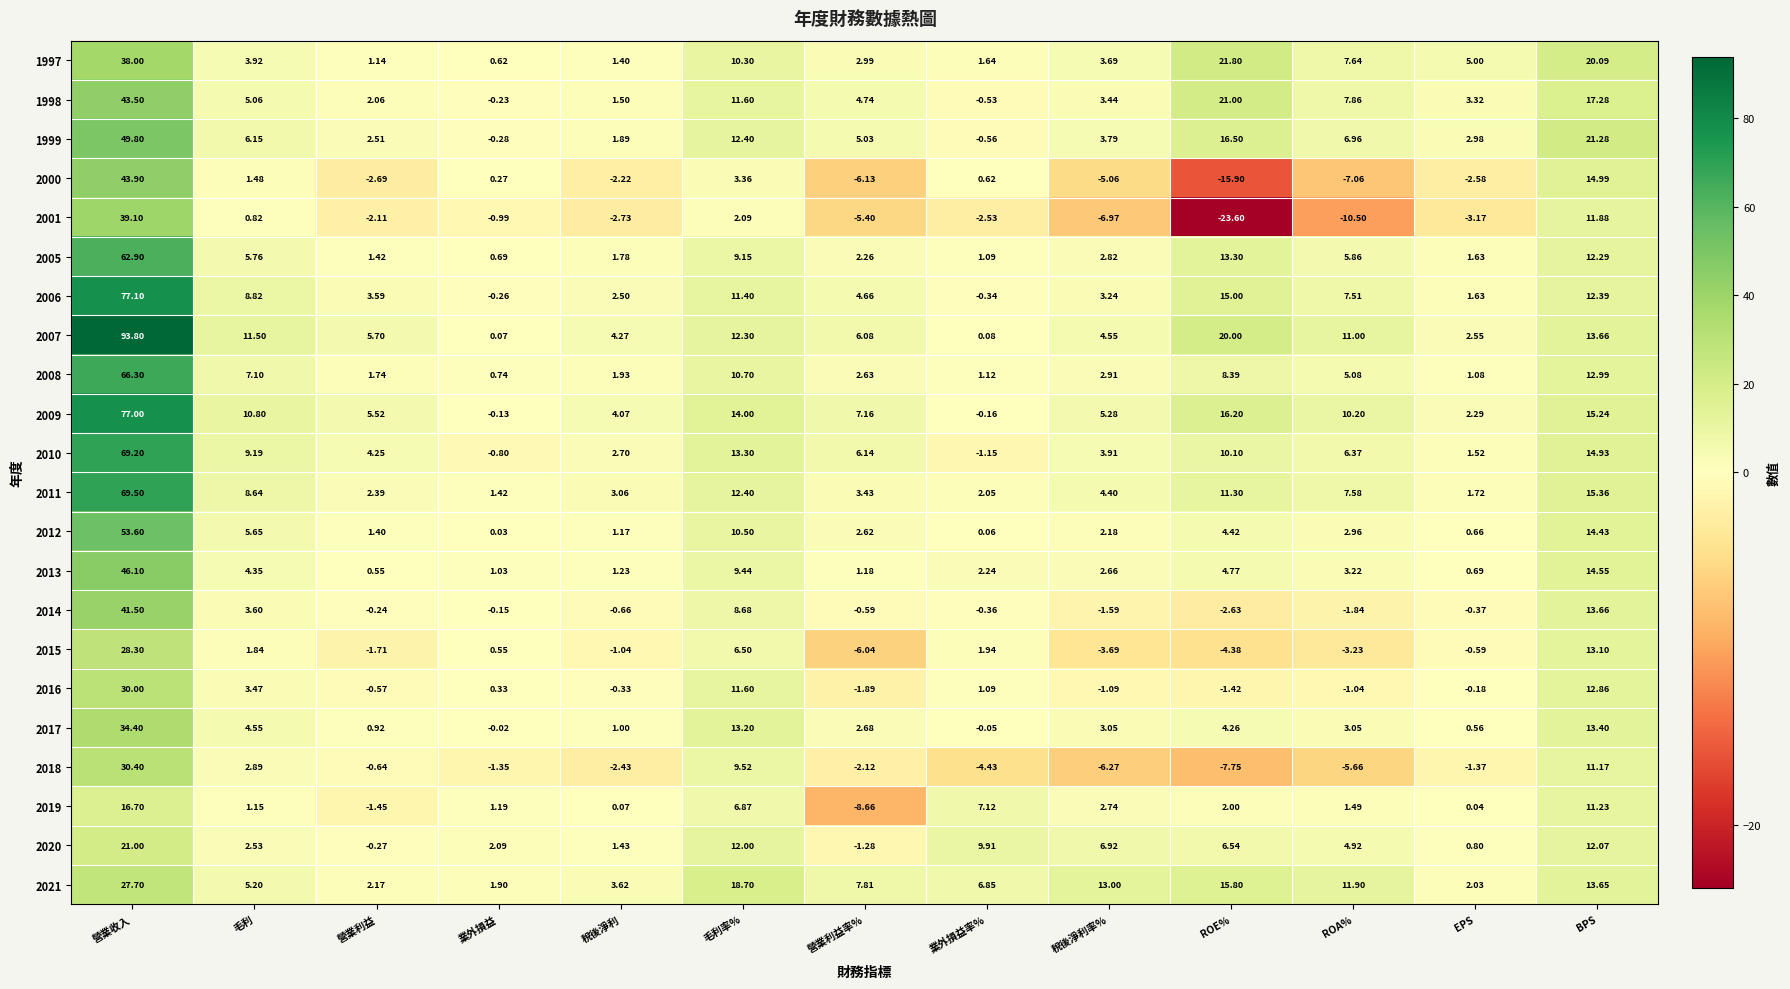

List the labels in order of 2008 value, largest first.

營業收入, BPS, 毛利率%, ROE%, 毛利, ROA%, 稅後淨利率%, 營業利益率%, 稅後淨利, 營業利益, 業外損益率%, EPS, 業外損益